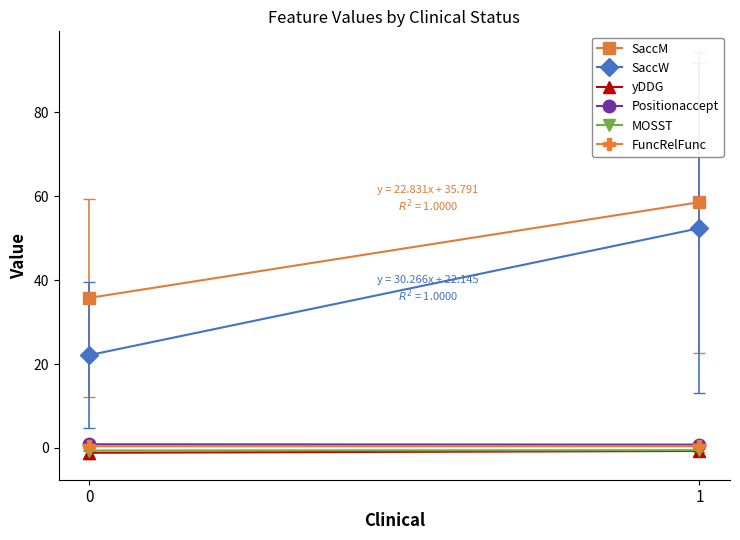

Reading left to right, list all the values displayed in this chart.

SaccM: 35.8	58.6
SaccW: 22.1	52.4
yDDG: -1.1	-0.7
Positionaccept: 0.9	0.8
MOSST: -0.6	-0.5
FuncRelFunc: 0.4	0.4